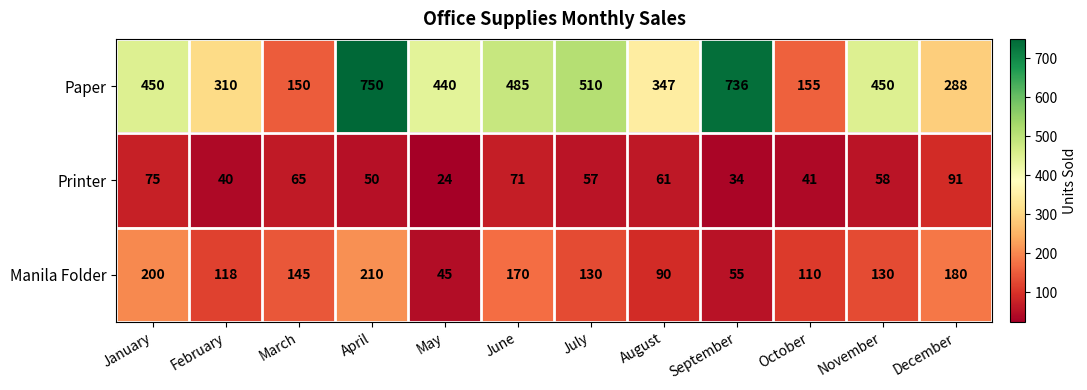

The value of Paper at June is 128. True or false?

False